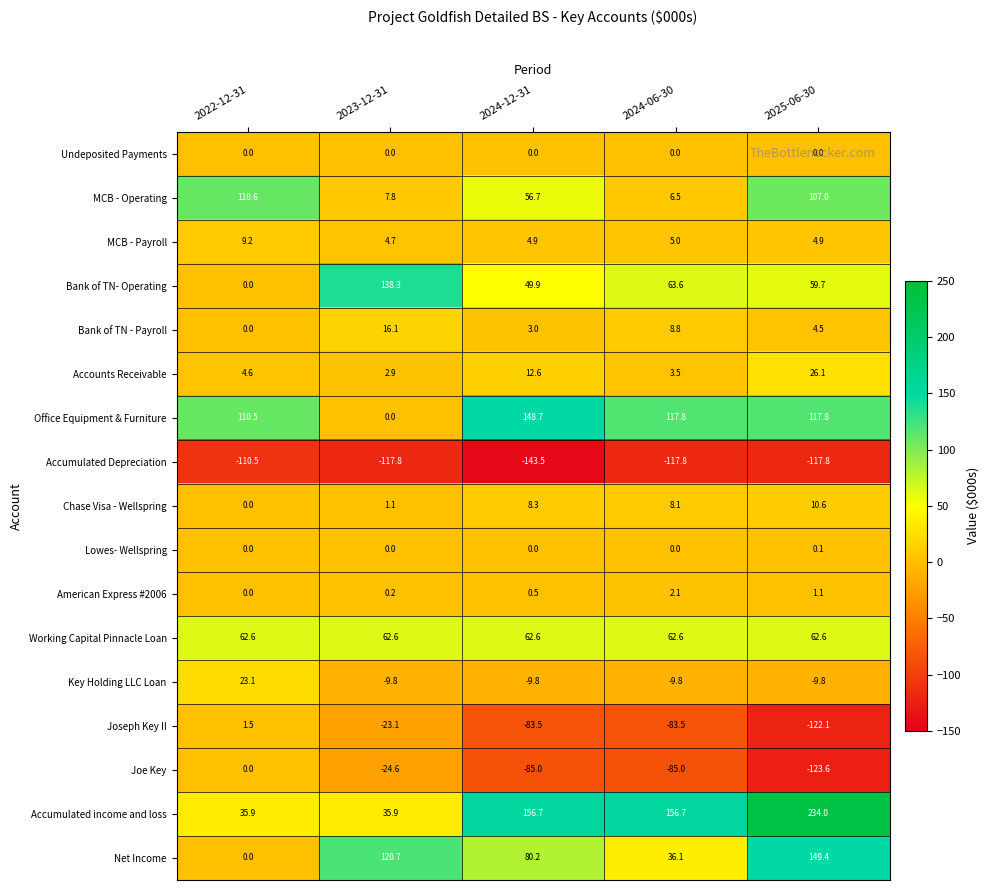

What is the spread (max minus min) of values at 2024-12-31?

300.2